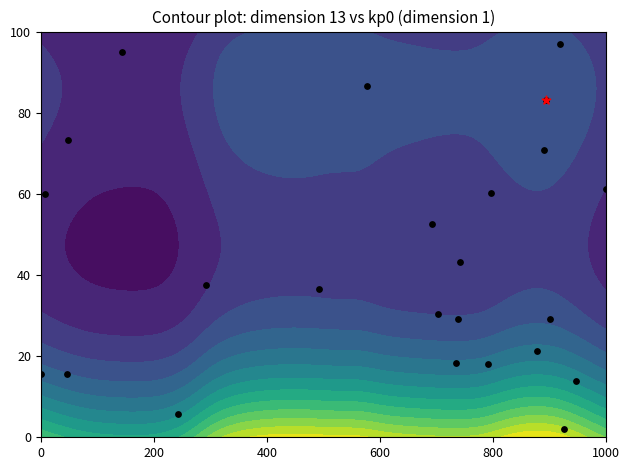

What is the maximum value shown in the chart?

97.0